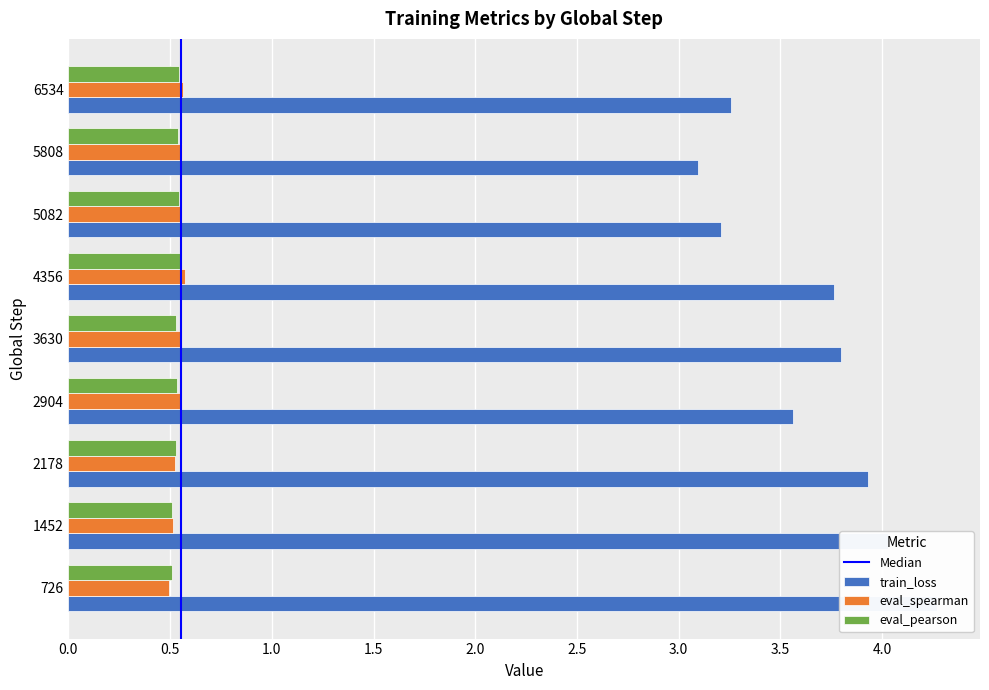

Reading left to right, extract all data points from this chart.

train_loss: 4.3	4.0	3.9	3.6	3.8	3.8	3.2	3.1	3.3
eval_spearman: 0.5	0.5	0.5	0.5	0.6	0.6	0.6	0.6	0.6
eval_pearson: 0.5	0.5	0.5	0.5	0.5	0.6	0.5	0.5	0.5